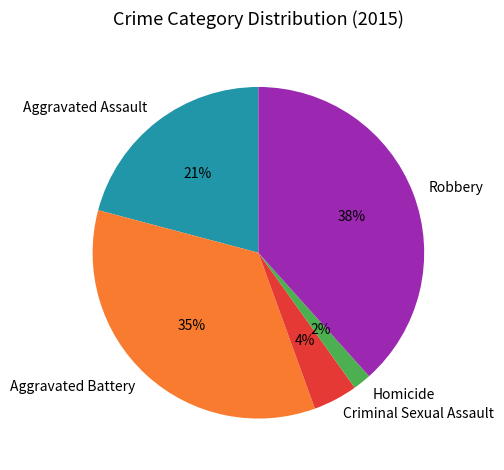

Does any single category account for the majority?

No